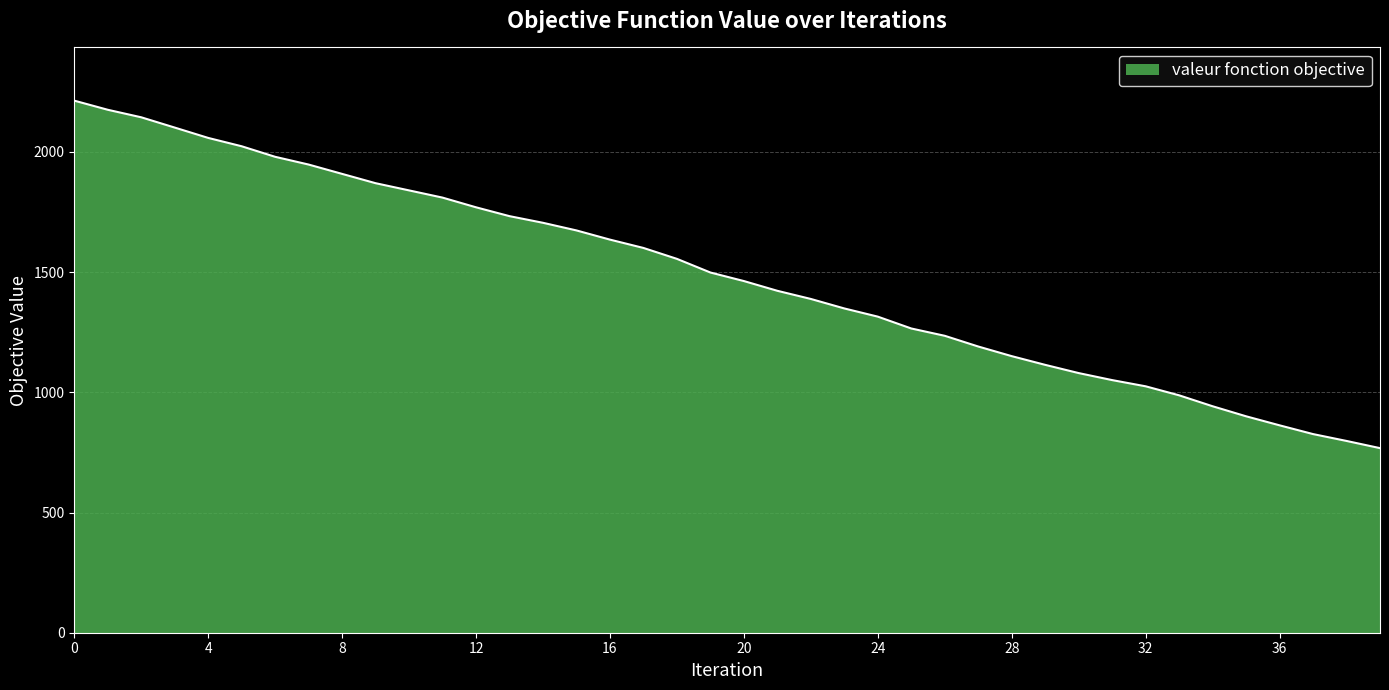

How many distinct data groups are displayed?

1